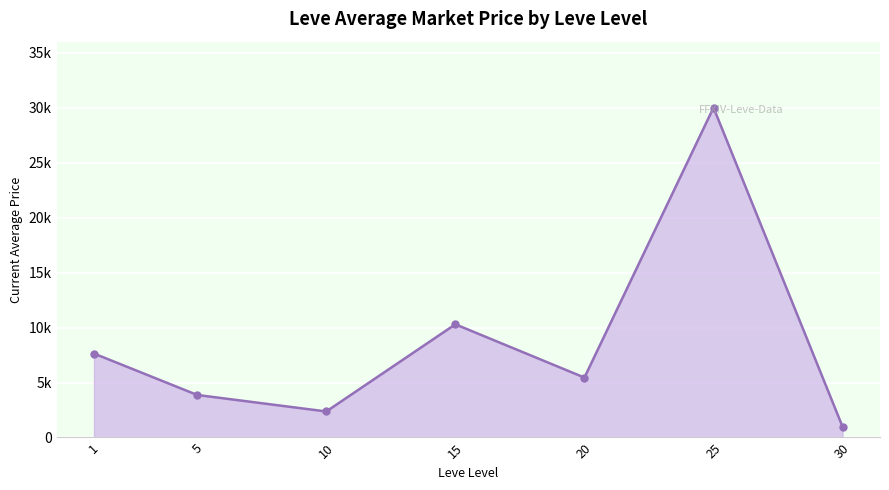

What is the average value?

8655.5